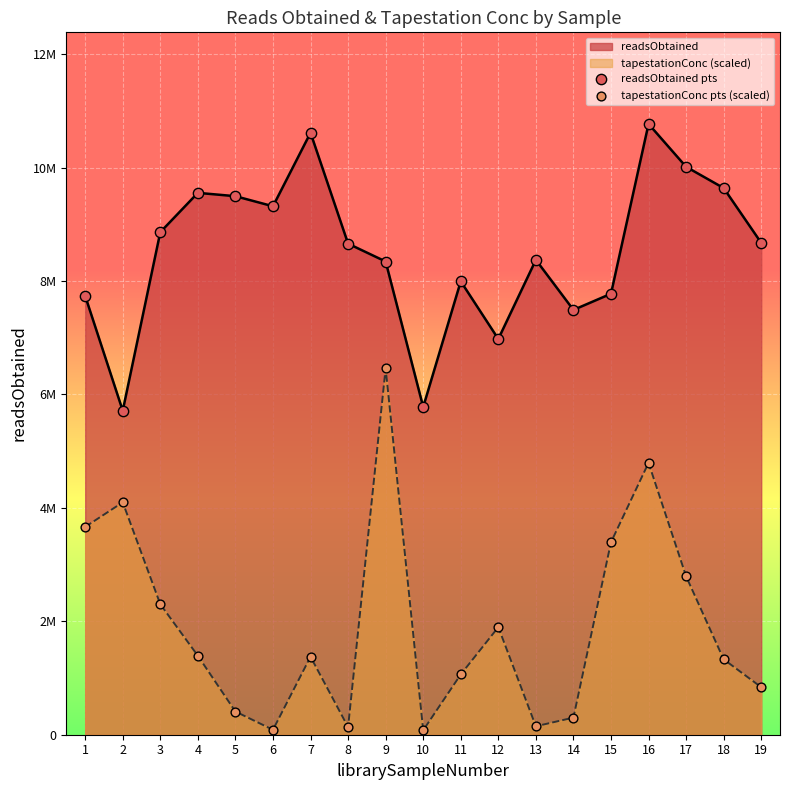

What are all the series names shown in the legend?

readsObtained pts, tapestationConc pts (scaled)